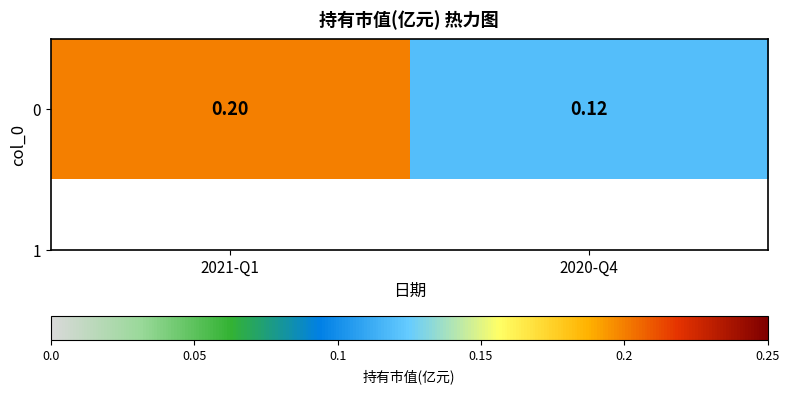

What is the difference between the maximum and minimum values?

0.1